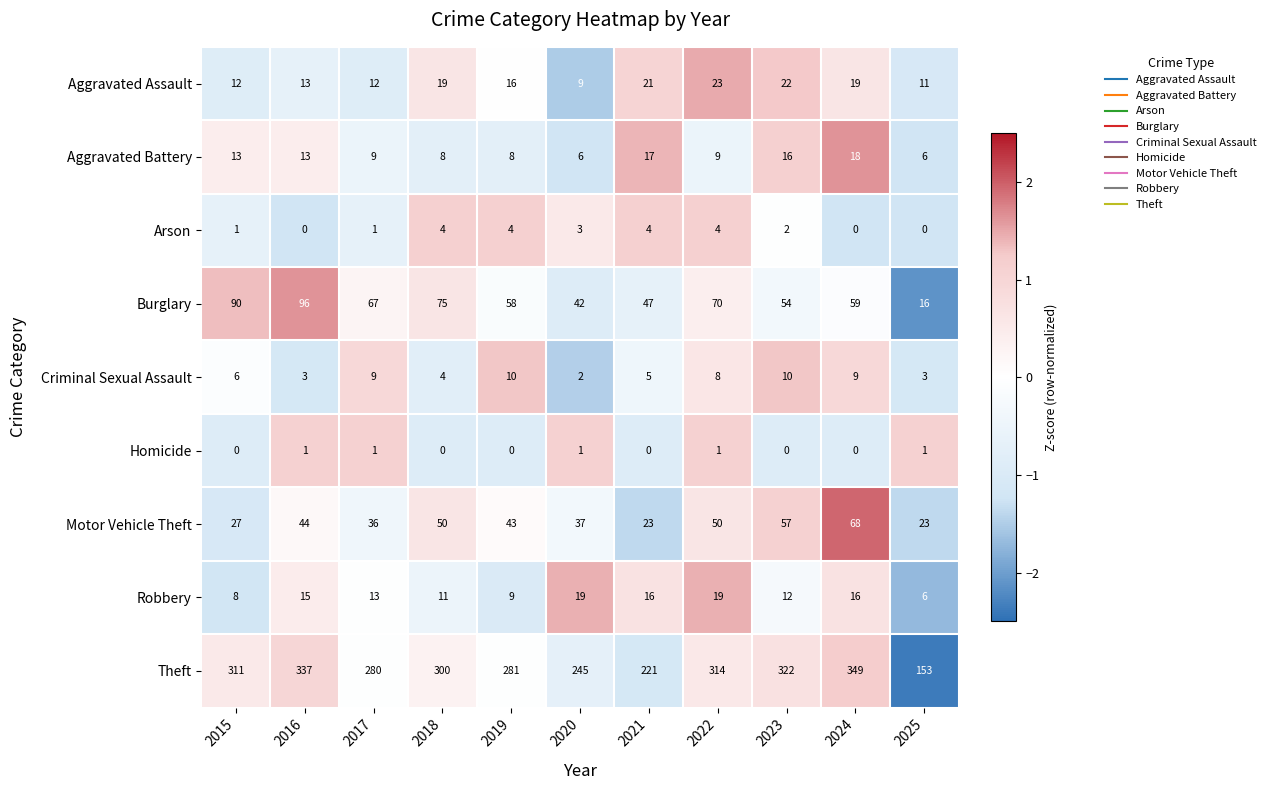

How many series are shown in this chart?

9